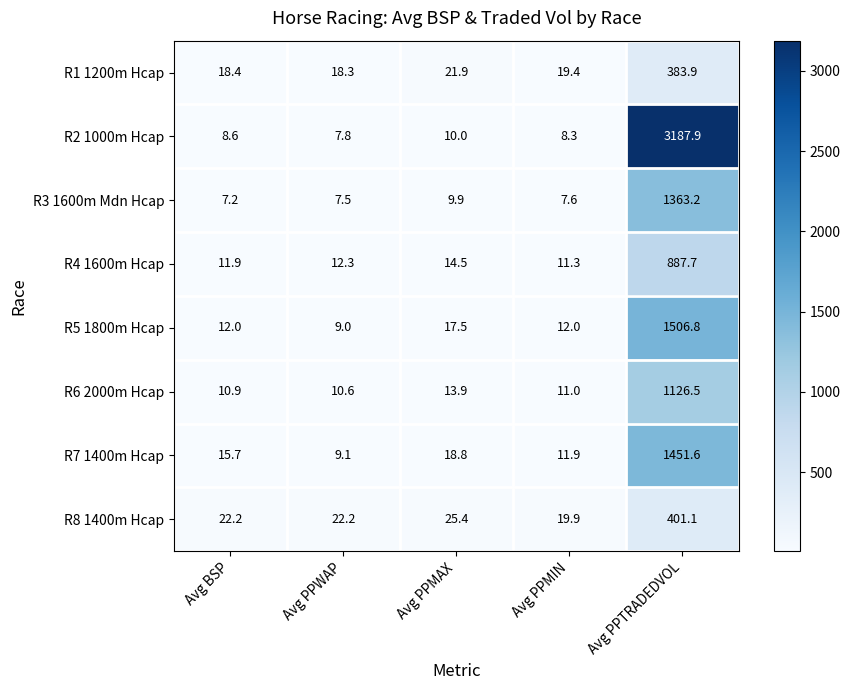

What is the difference between the second highest and second lowest values in the R1 1200m Hcap series?

3.5